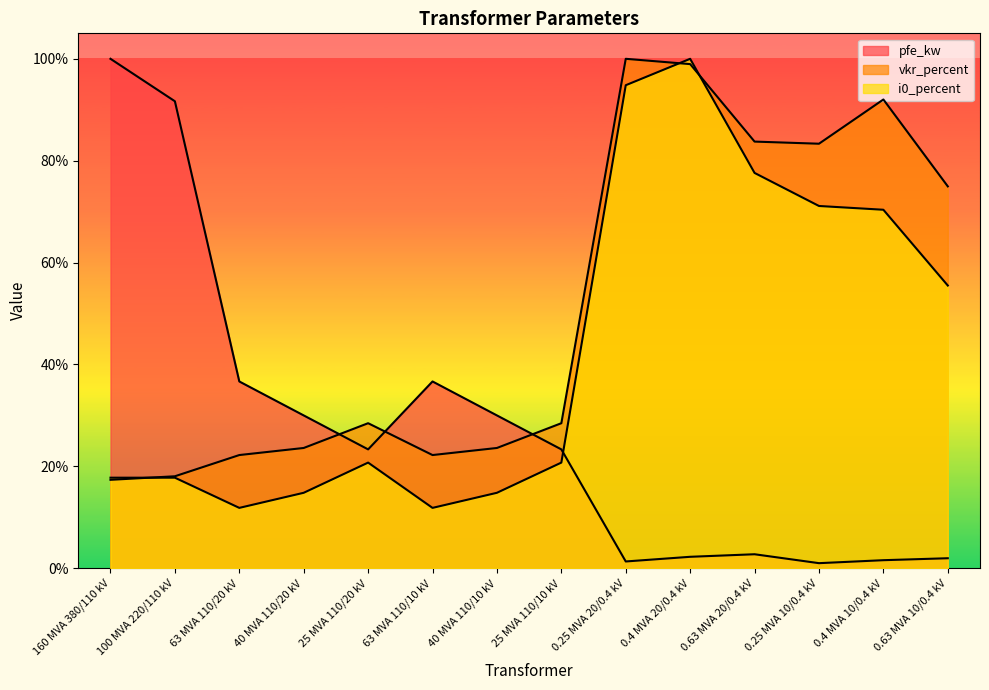

Between which two adjacent categories do vkr_percent and i0_percent first intersect?

160 MVA 380/110 kV and 100 MVA 220/110 kV